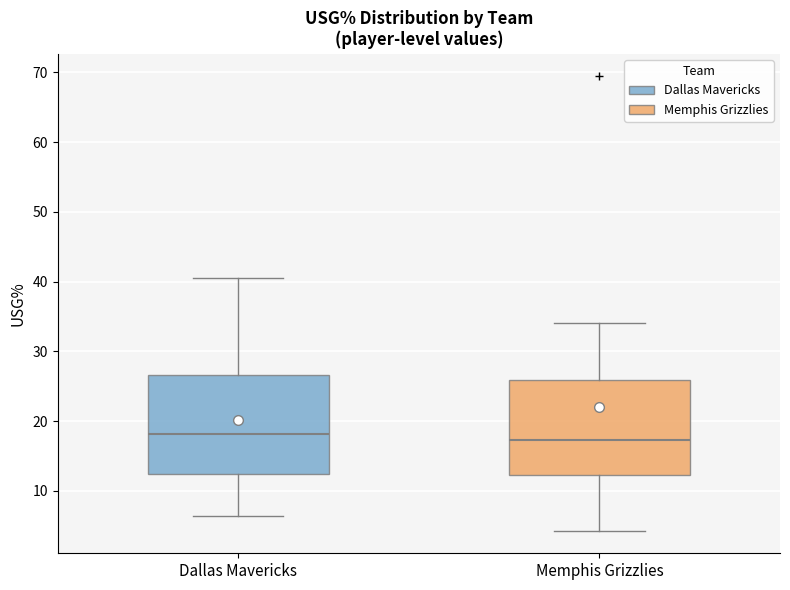

Reading left to right, transcribe this box plot: for each box, give where its median line is, the range the box spans, and where its two whiskers end, as read against the y-axis. The values are not printed on the chart, so give them approximately, as read against the axis.

Dallas Mavericks: median 18, box 12 to 27, whiskers 6 to 41
Memphis Grizzlies: median 17, box 12 to 26, whiskers 4 to 34